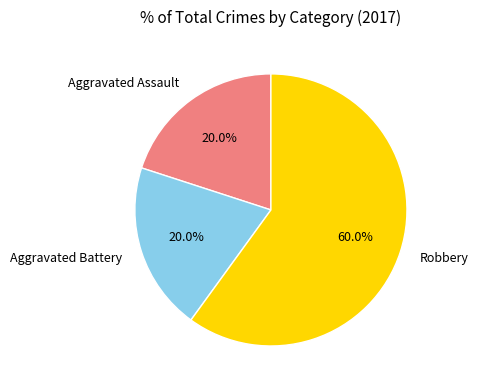

True or false: Robbery accounts for 53% of the total.

False